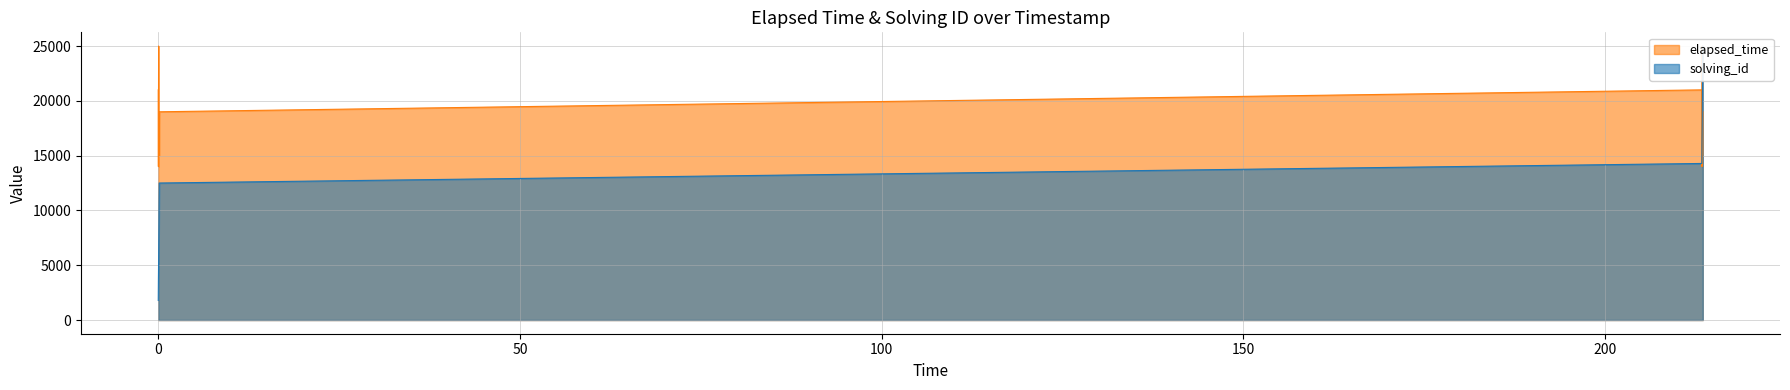

Rank the series by their average value, from lowest to highest.

solving_id, elapsed_time